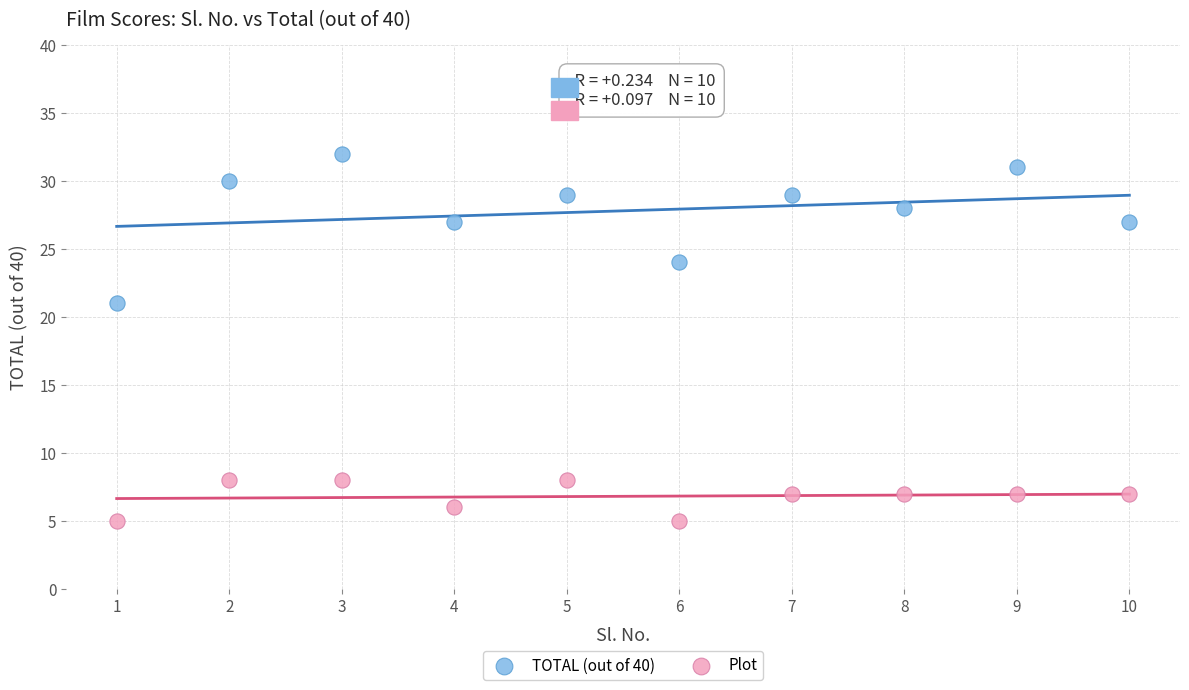

What are all the series names shown in the legend?

TOTAL (out of 40), Plot